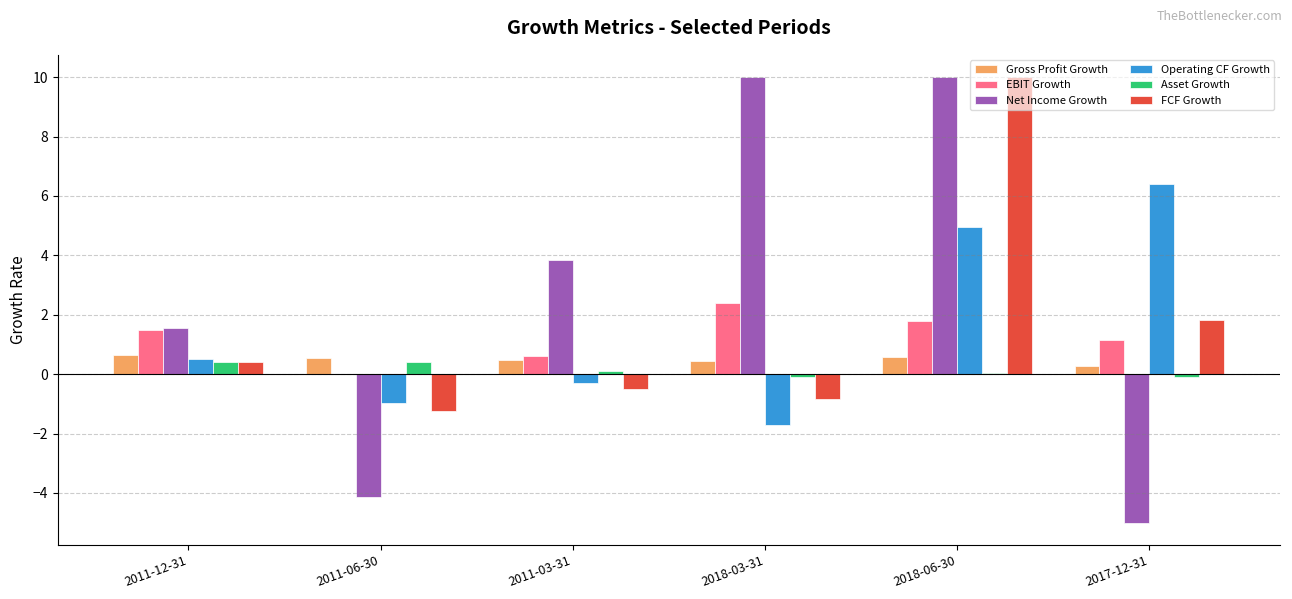

True or false: Operating CF Growth has a value of 5.0 at 2018-06-30.

True